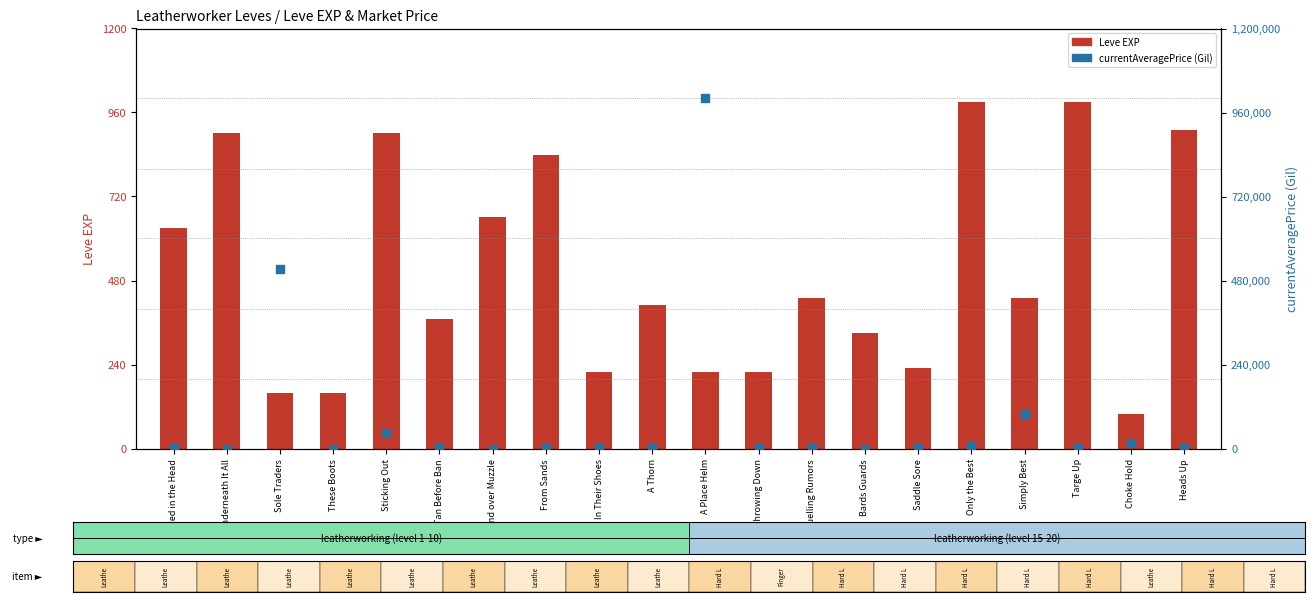

At how many categories does at least one series exceed 340043?

2